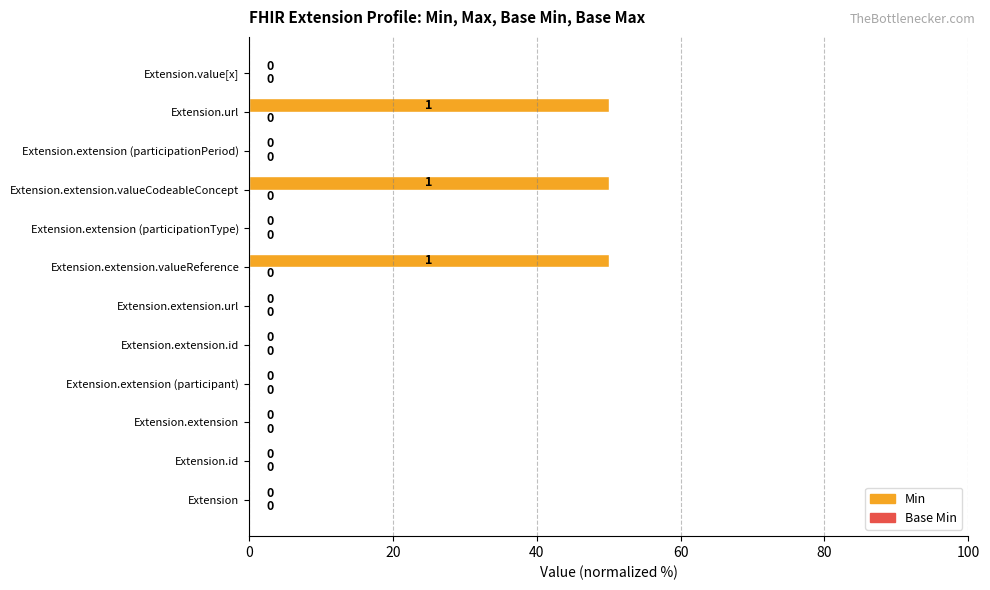

Between Extension.extension.id and Extension.url, which is larger?

Extension.url